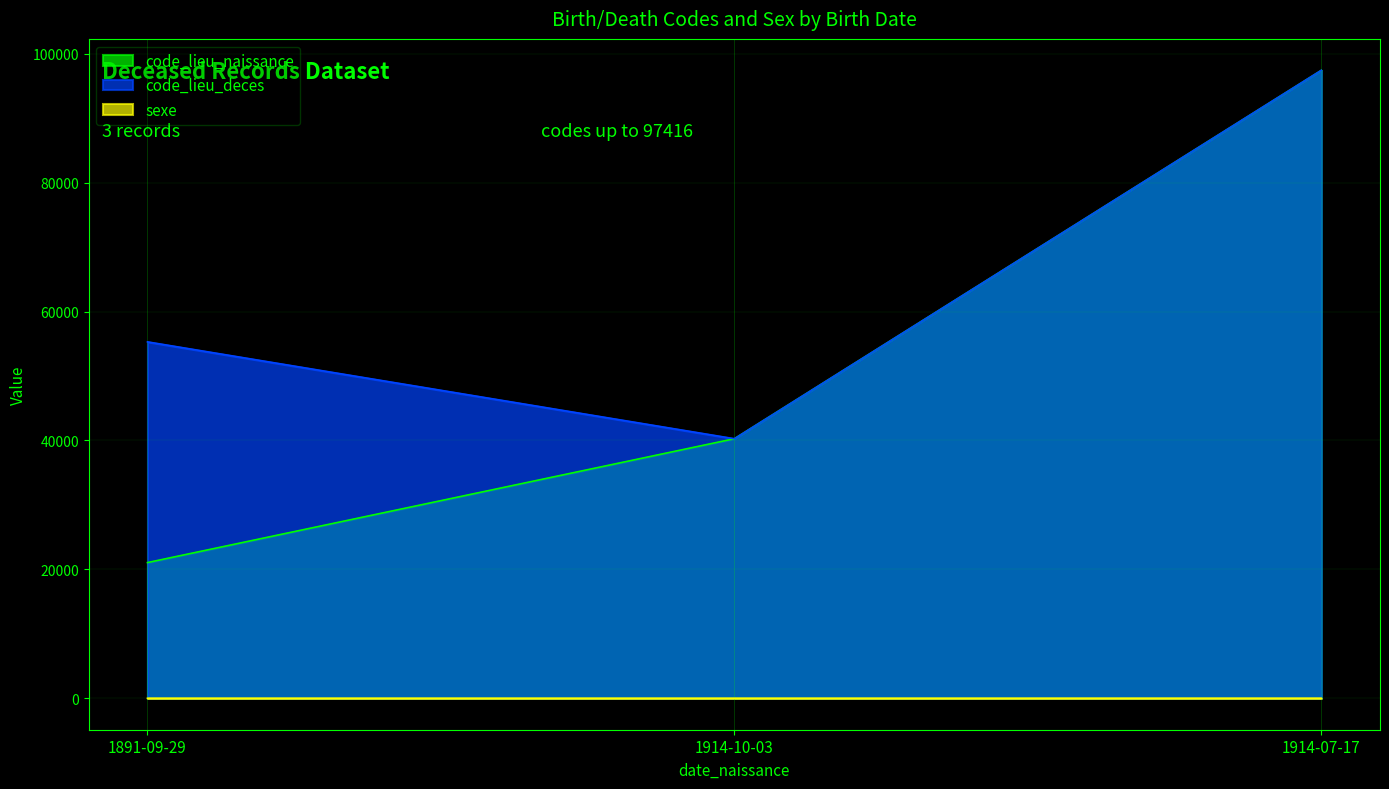

What are all the series names shown in the legend?

code_lieu_naissance, code_lieu_deces, sexe